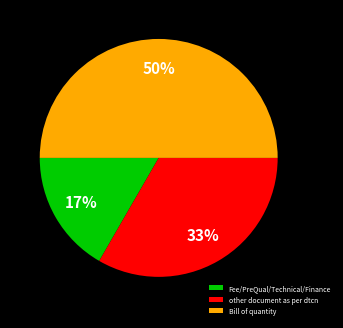

Does Fee/PreQual/Technical/Finance represent more than half of the total?

No